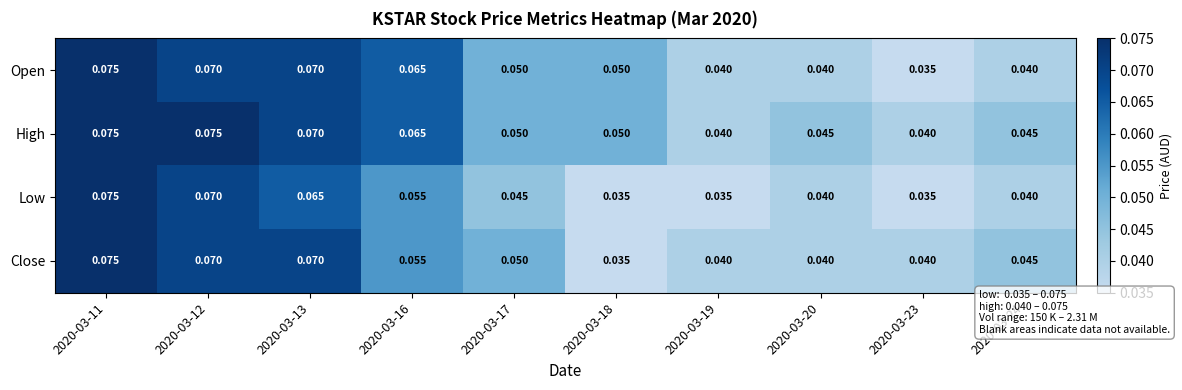

What is the total value across all series at 2020-03-16?

0.2